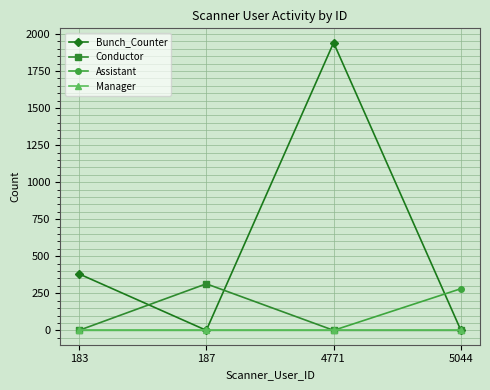

Where is the first local minimum for Bunch_Counter?

187